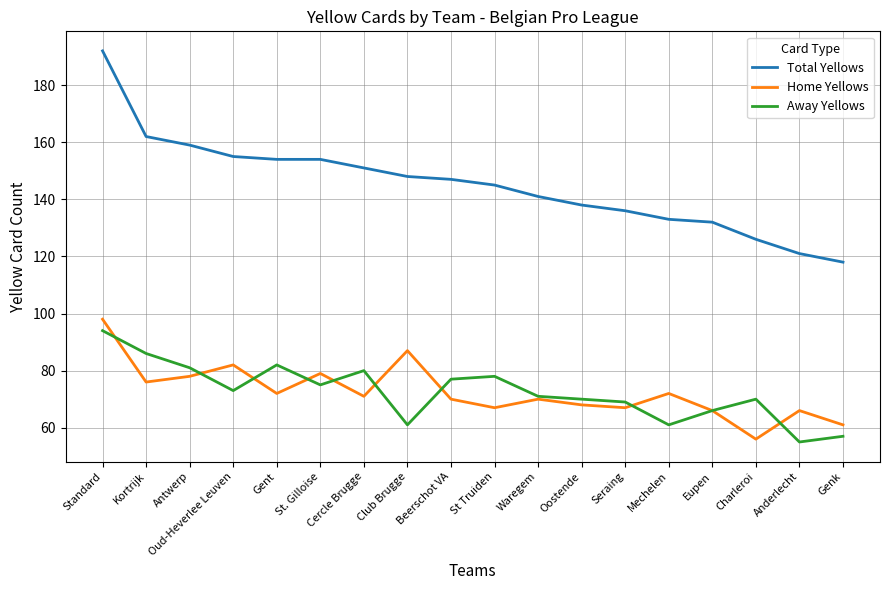

What is the minimum value shown in the chart?

55